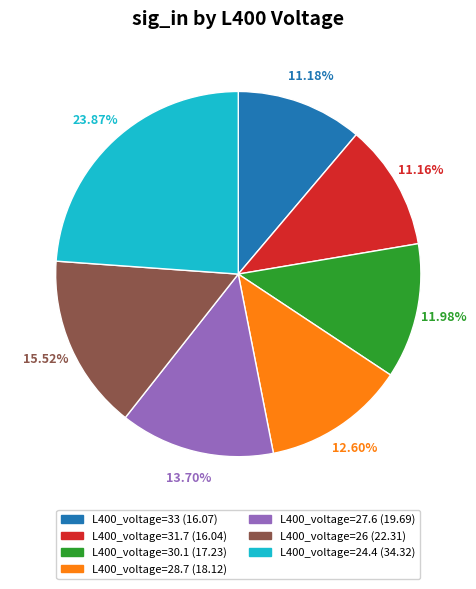

What percentage is the L400_voltage=28.7 slice, to the nearest percent?

13%